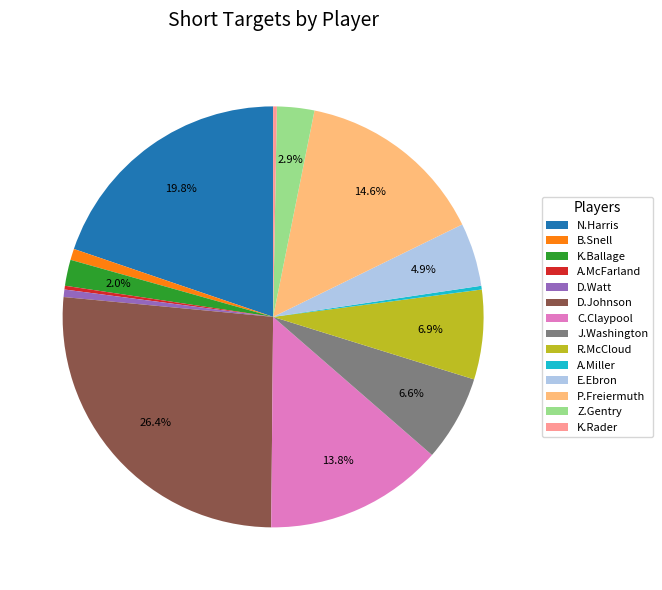

Approximately how many times larger is the value at P.Freiermuth compared to D.Johnson?

0.6